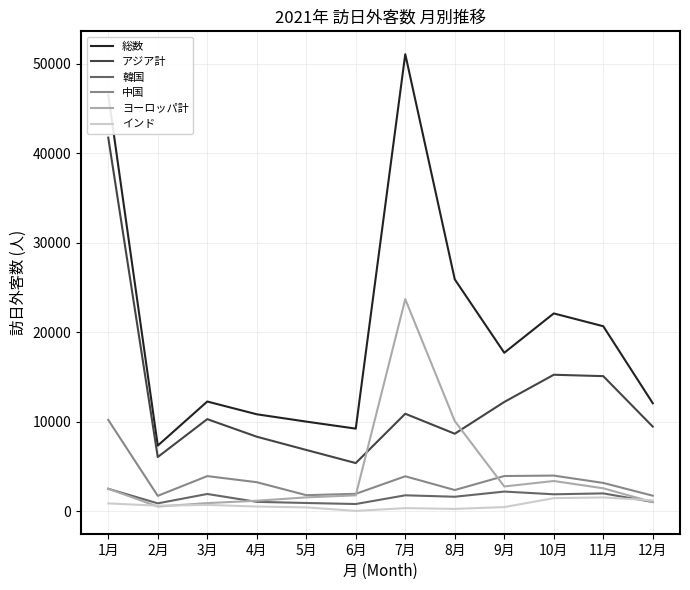

Is the value of 総数 at 1月 greater than the value of アジア計 at 2月?

Yes